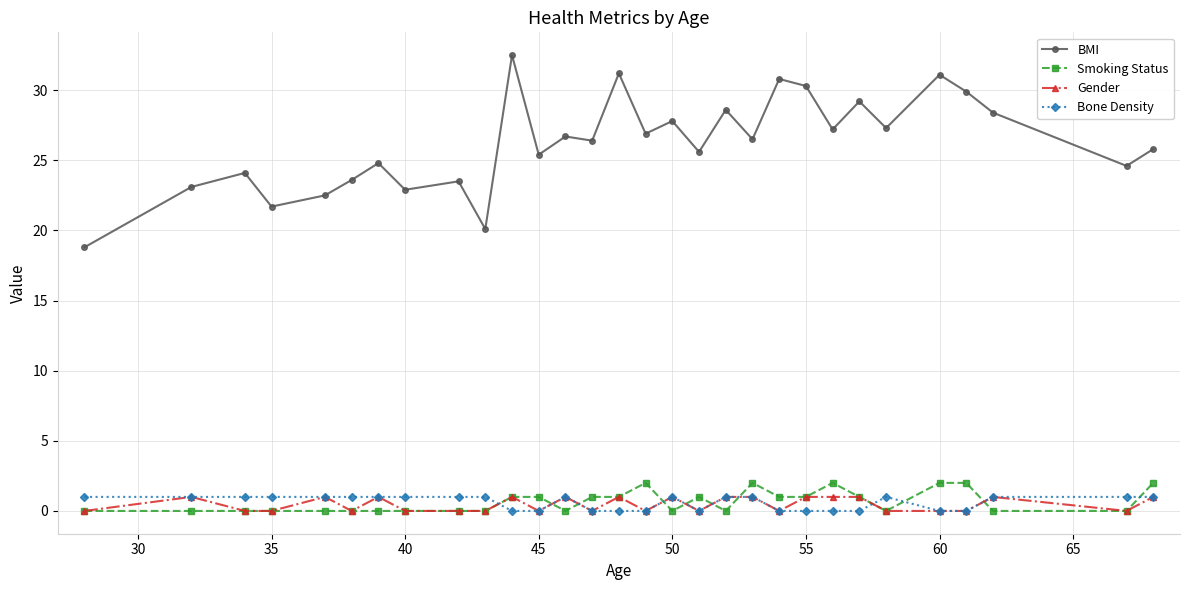

Which series has the widest spread of values?

BMI